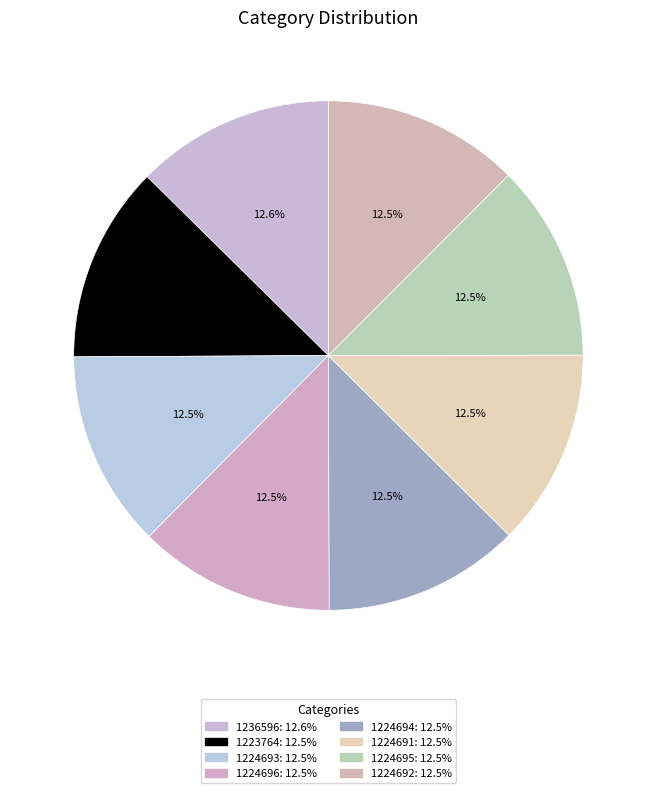

Count the number of slices in the pie.

8